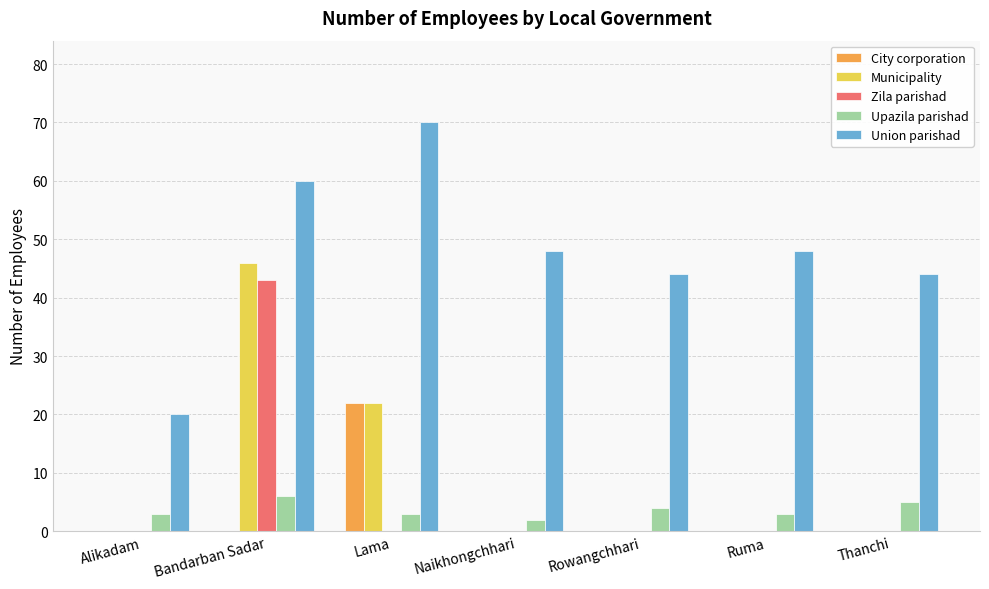

At which category is the sum across all series the highest?

Bandarban Sadar